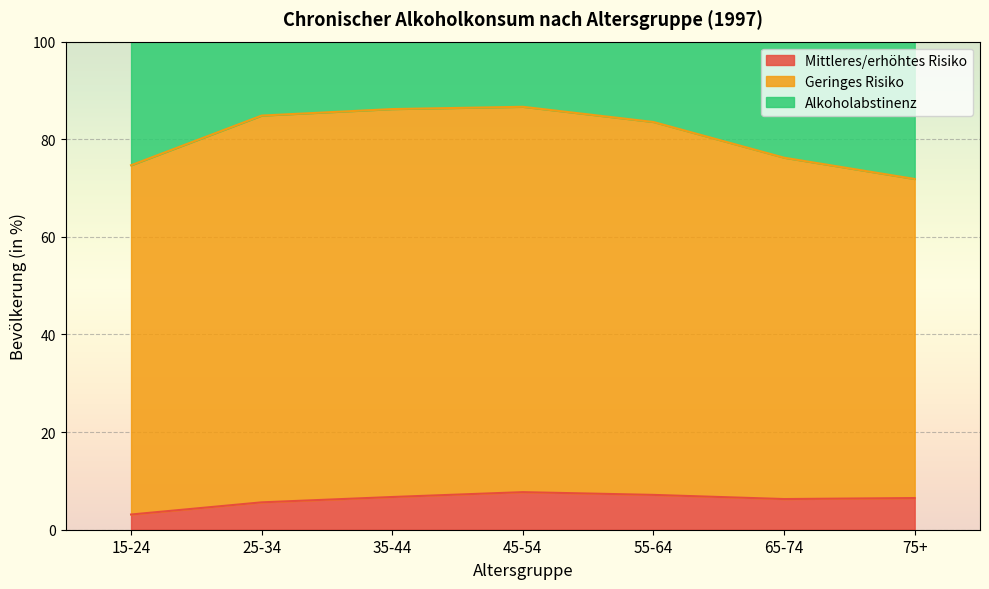

What is the difference between the maximum and minimum values in the Mittleres/erhöhtes Risiko series?

4.6